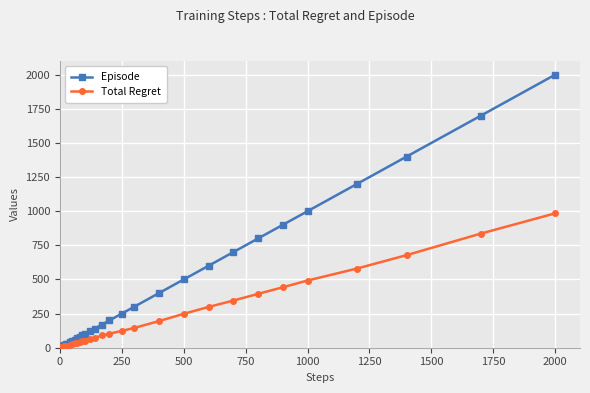

What is the highest value of the Episode series?

2000.0